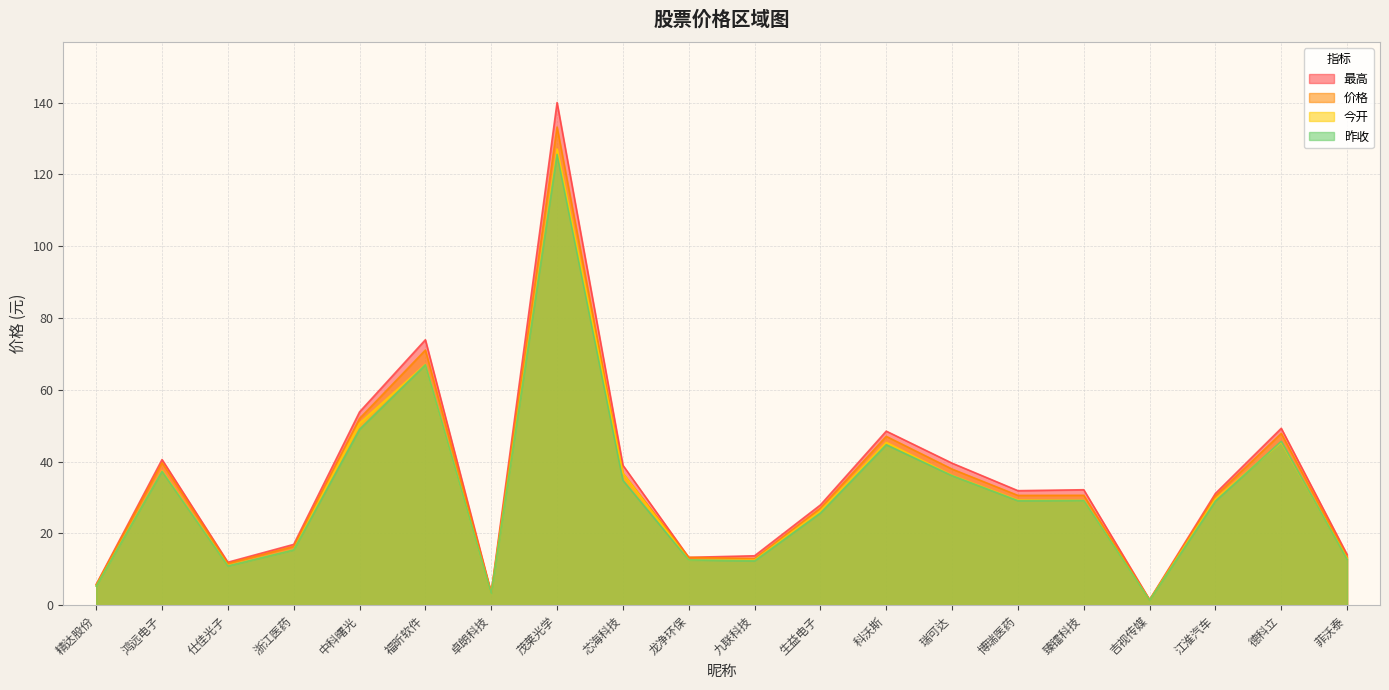

Reading left to right, list all the values displayed in this chart.

价格: 精达股份=5.7	鸿远电子=39.7	仕佳光子=11.6	浙江医药=16.4	中科曙光=52.0	福昕软件=71.1	卓朗科技=3.5	茂莱光学=133.2	芯海科技=36.8	龙净环保=13.3	九联科技=13.0	生益电子=27.1	科沃斯=47.0	瑞可达=37.9	博瑞医药=30.6	臻镭科技=30.6	吉视传媒=1.5	江淮汽车=30.4	德科立=47.9	菲沃泰=13.4
今开: 精达股份=5.4	鸿远电子=37.5	仕佳光子=11.1	浙江医药=15.5	中科曙光=50.7	福昕软件=67.1	卓朗科技=3.3	茂莱光学=127.1	芯海科技=36.8	龙净环保=12.6	九联科技=12.6	生益电子=26.3	科沃斯=45.4	瑞可达=36.2	博瑞医药=29.3	臻镭科技=29.2	吉视传媒=1.5	江淮汽车=29.6	德科立=45.4	菲沃泰=13.1
昨收: 精达股份=5.3	鸿远电子=37.3	仕佳光子=10.9	浙江医药=15.4	中科曙光=49.0	福昕软件=67.0	卓朗科技=3.3	茂莱光学=125.6	芯海科技=34.8	龙净环保=12.6	九联科技=12.4	生益电子=25.7	科沃斯=44.7	瑞可达=36.1	博瑞医药=29.1	臻镭科技=29.2	吉视传媒=1.4	江淮汽车=29.0	德科立=45.7	菲沃泰=12.8
最高: 精达股份=5.8	鸿远电子=40.6	仕佳光子=12.0	浙江医药=17.0	中科曙光=53.9	福昕软件=73.9	卓朗科技=3.5	茂莱光学=140.0	芯海科技=39.0	龙净环保=13.3	九联科技=13.8	生益电子=27.9	科沃斯=48.5	瑞可达=39.6	博瑞医药=31.9	臻镭科技=32.2	吉视传媒=1.6	江淮汽车=31.1	德科立=49.3	菲沃泰=14.1